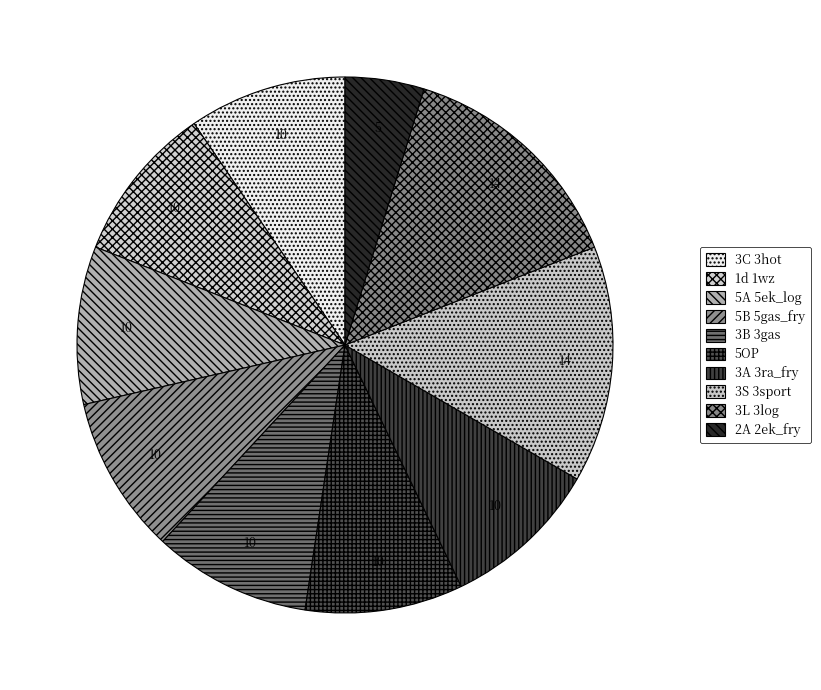

Is it true that 3S 3sport is 6% of the pie?

False